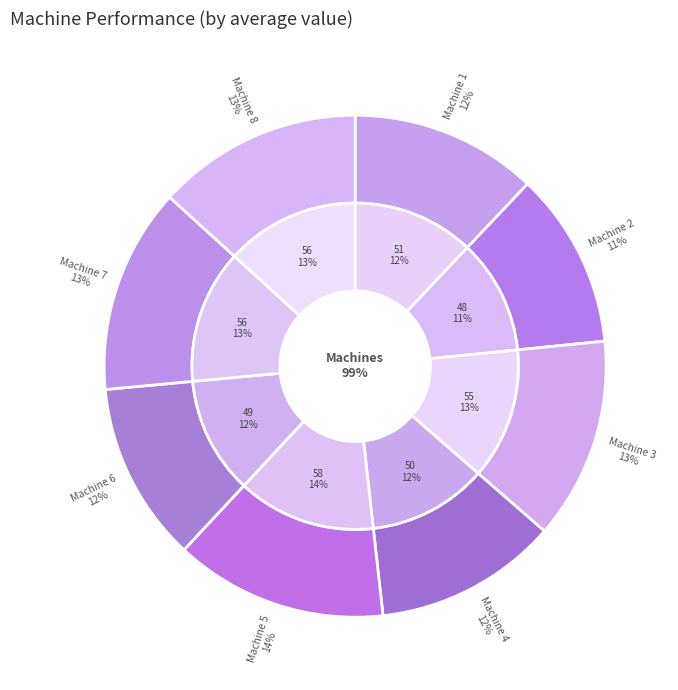

Is the sum of Machine 5 and Machine 8 greater than half?

No